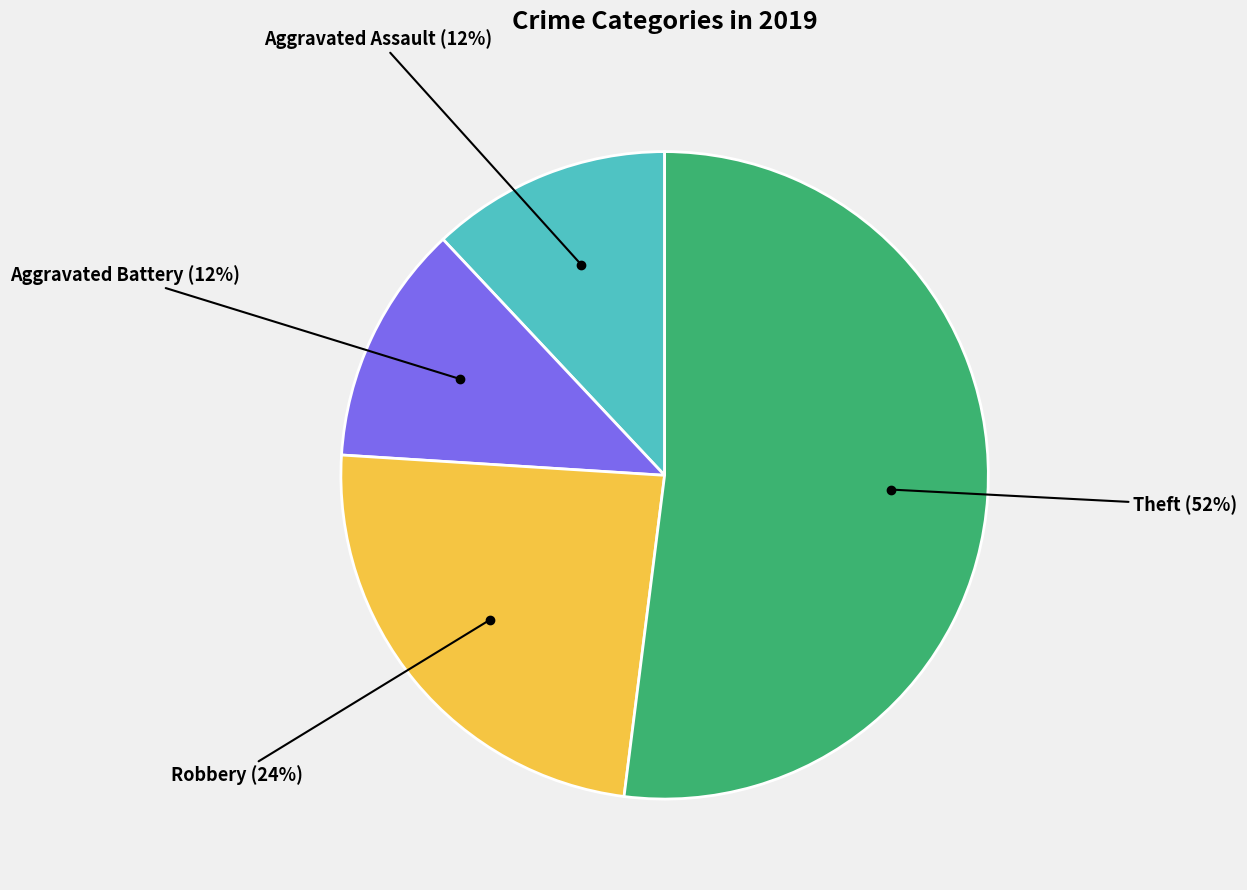

Is there any slice that represents more than half of the pie?

Yes